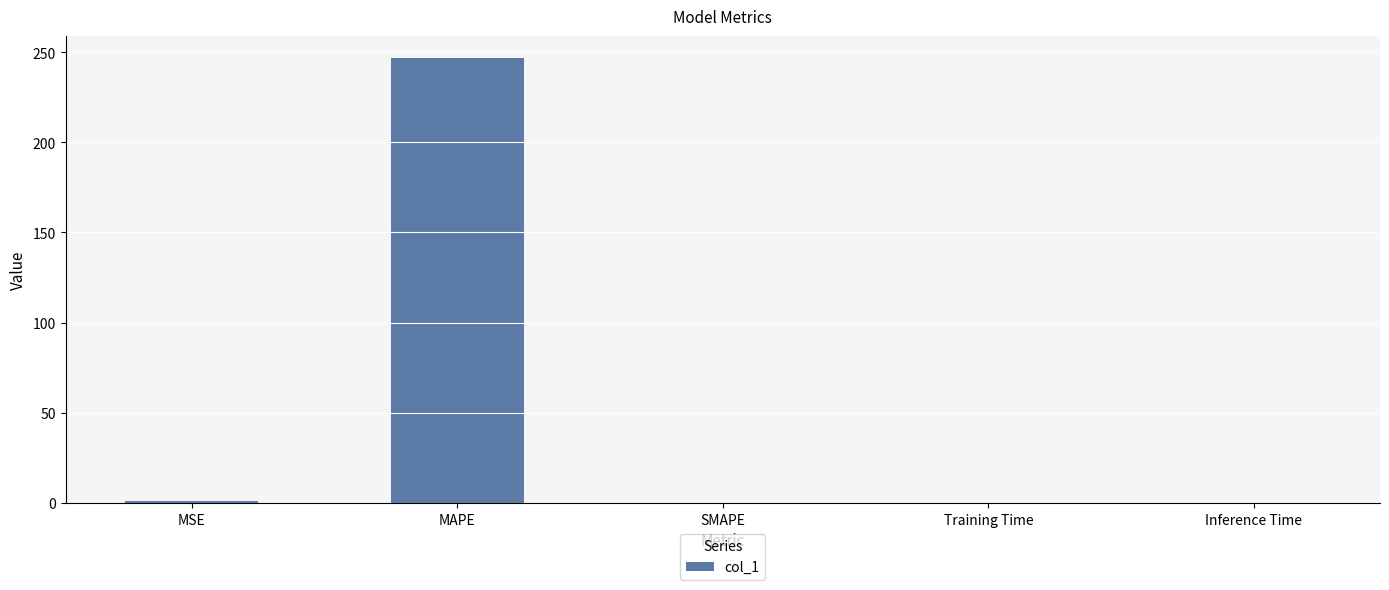

How many categories are shown in the chart?

5